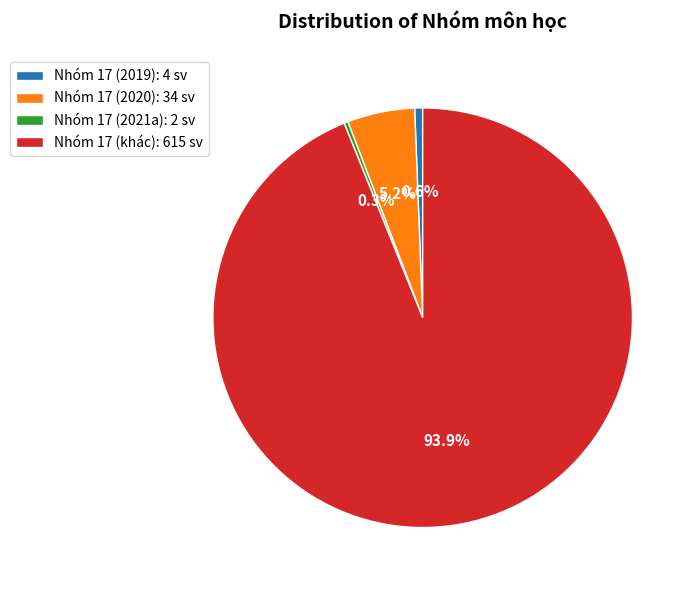

Which slice represents more than half of the pie?

Nhóm 17 (khác): 615 sv